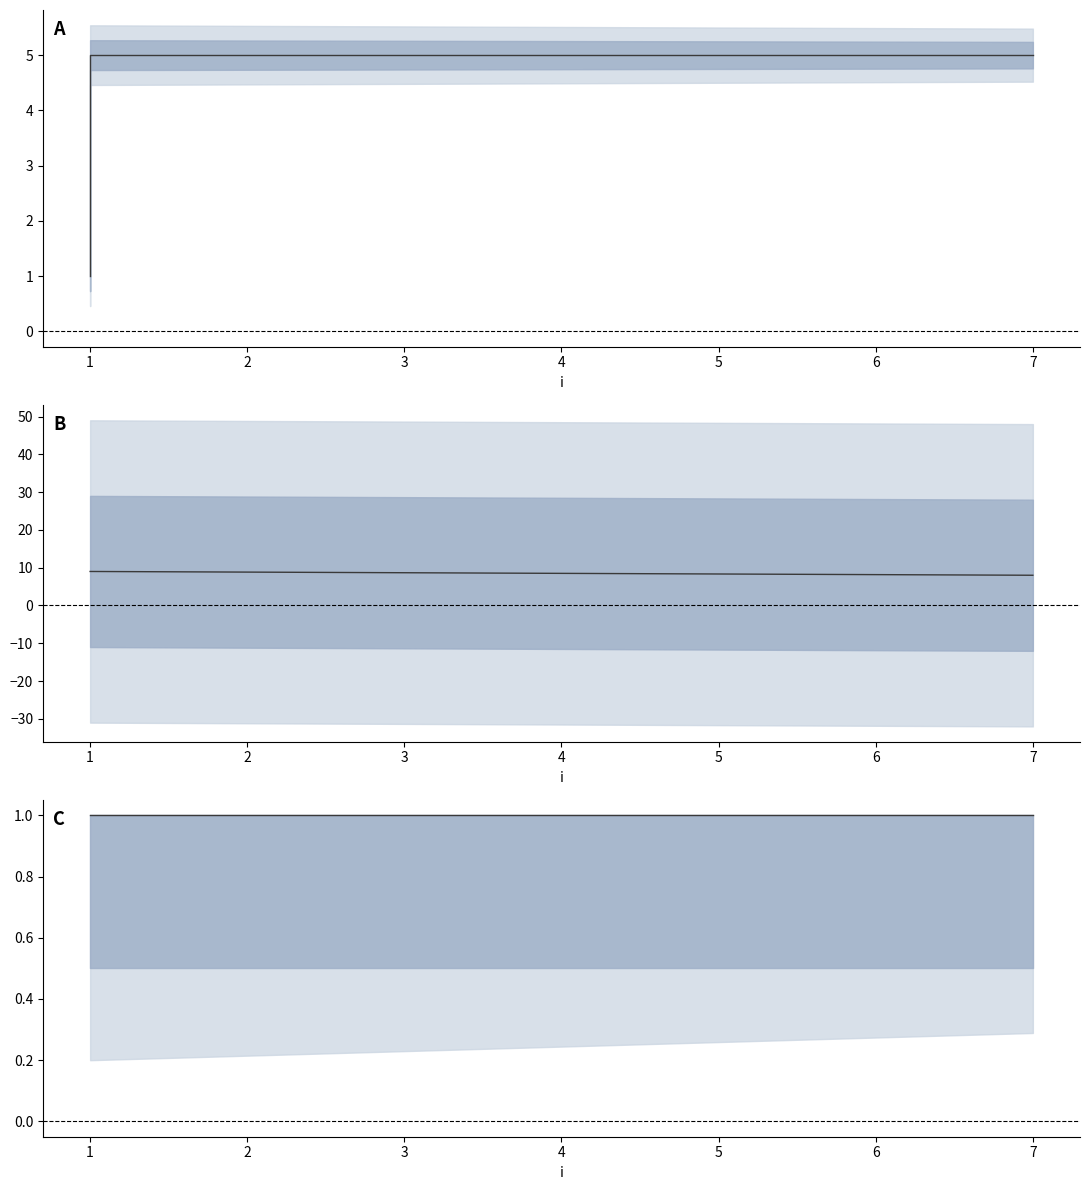

The value of y at 1 is 1. True or false?

False